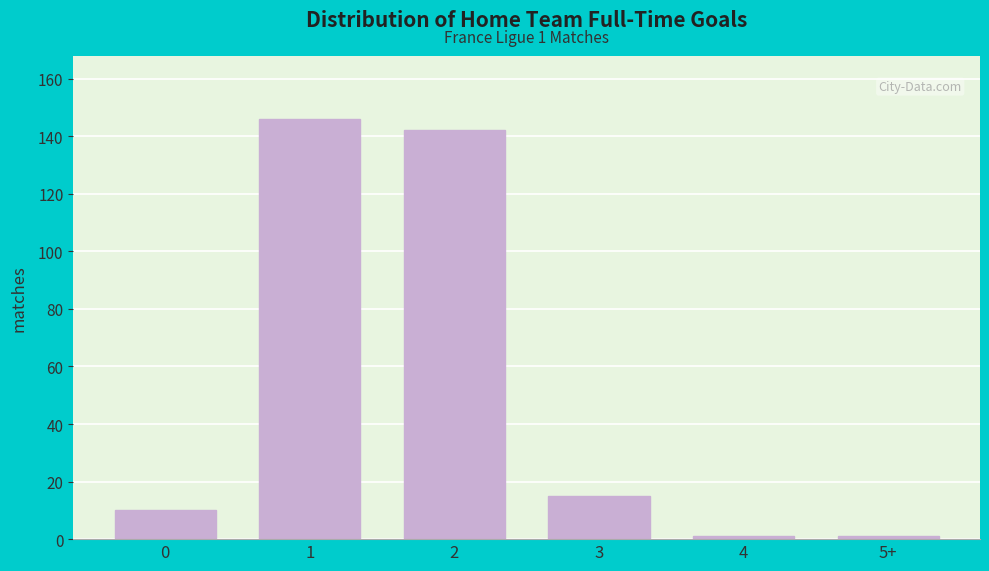

Reading left to right, extract all data points from this chart.

0=10	1=146	2=142	3=15	4=1	5+=1